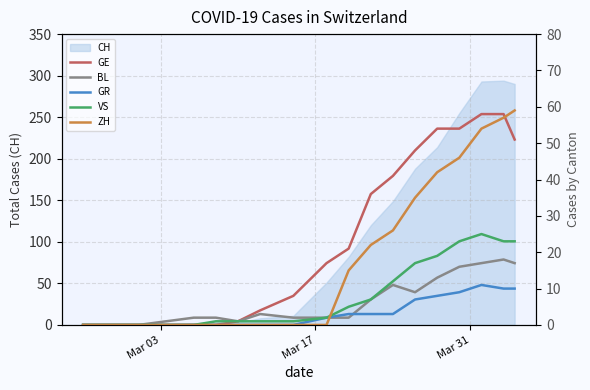

What is the value of the GR point at the 11th from the left?

3